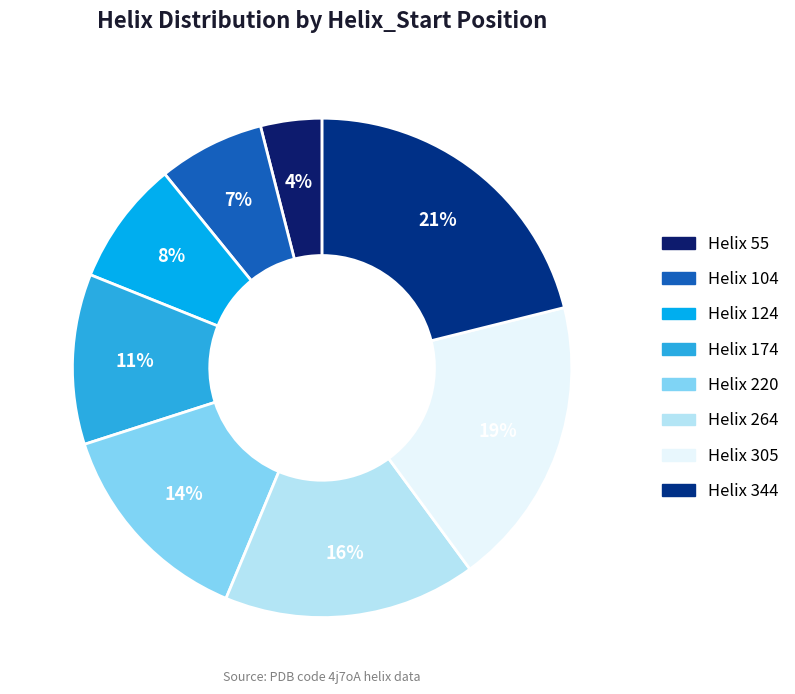

Rank the categories by value from lowest to highest.

55, 104, 124, 174, 220, 264, 305, 344